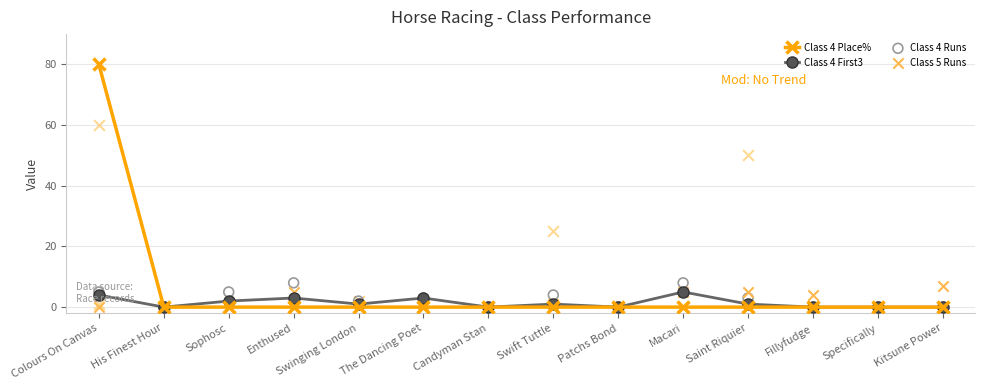

Which series has the widest spread of Y values?

Class 4 Place%